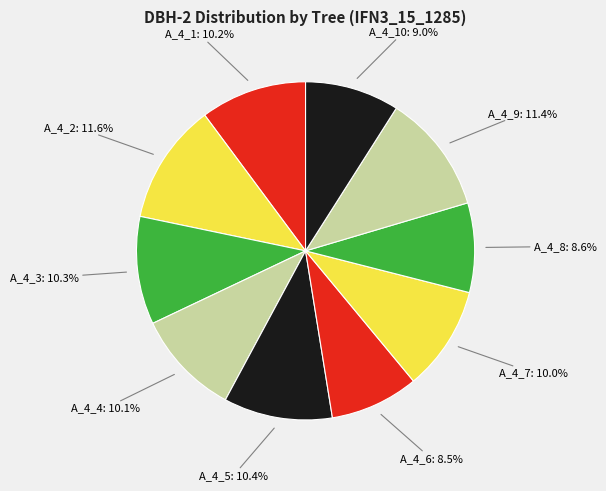

Is A_4_8 the majority of the pie?

No